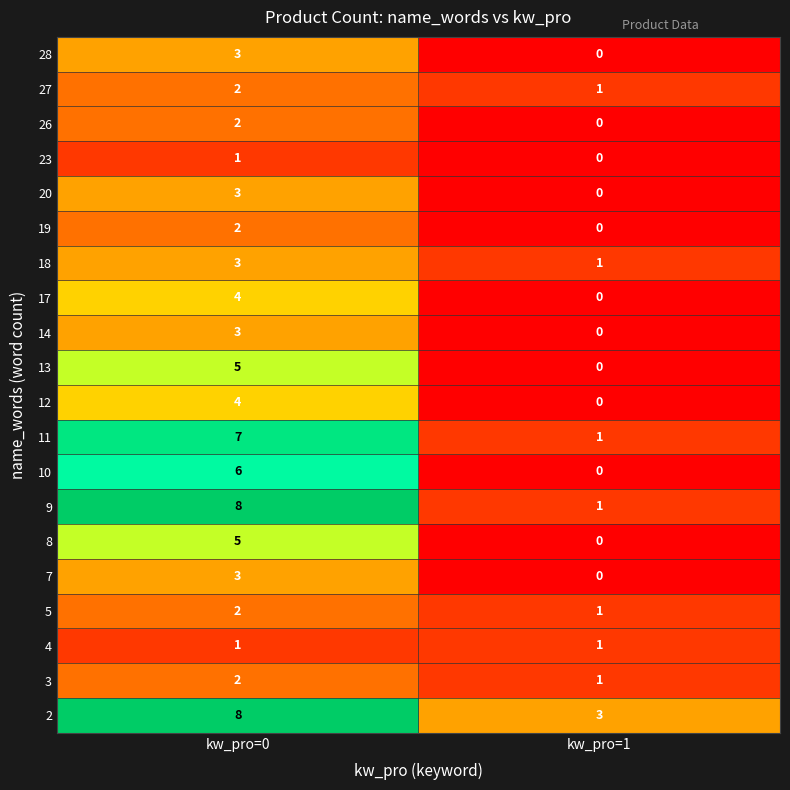

At which label is 7 closest to 1?

kw_pro=1